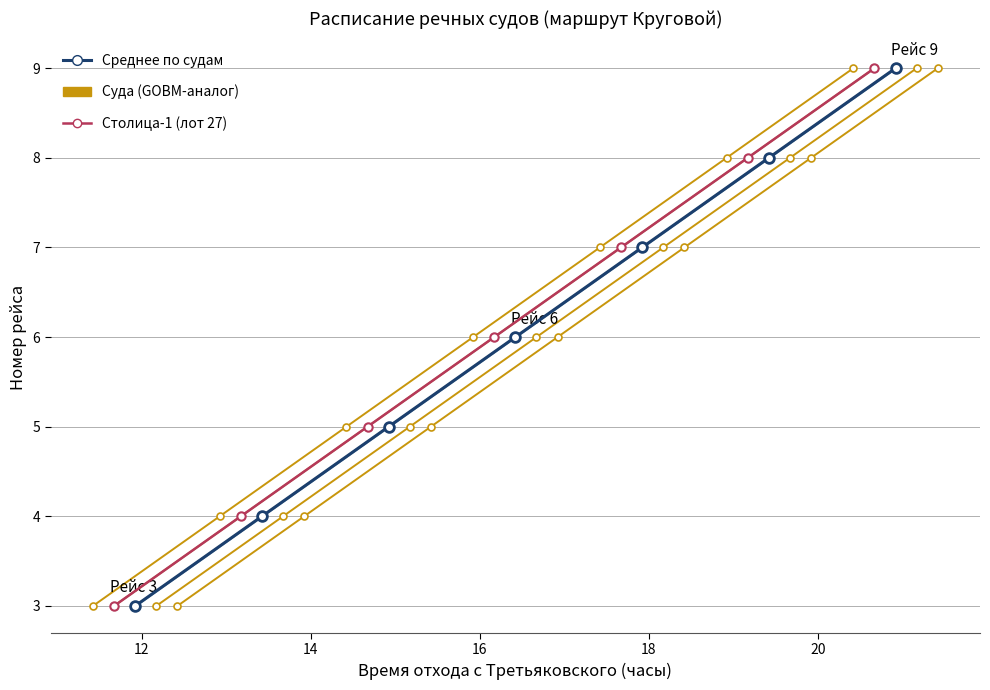

The value of Столица-1 (лот 27) at 14 is 8. True or false?

False